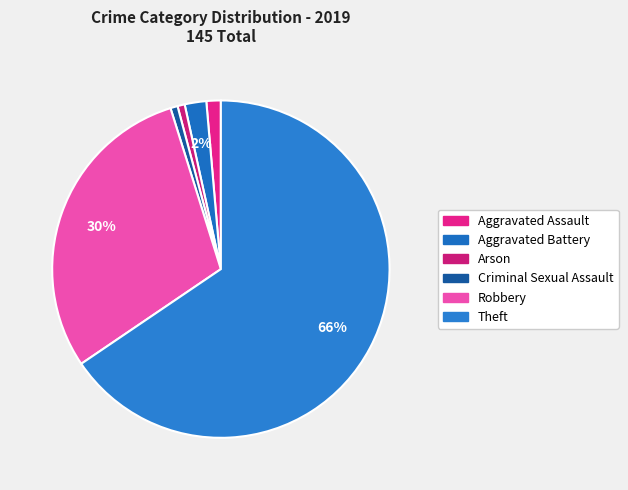

Is it true that Criminal Sexual Assault is 1% of the pie?

True